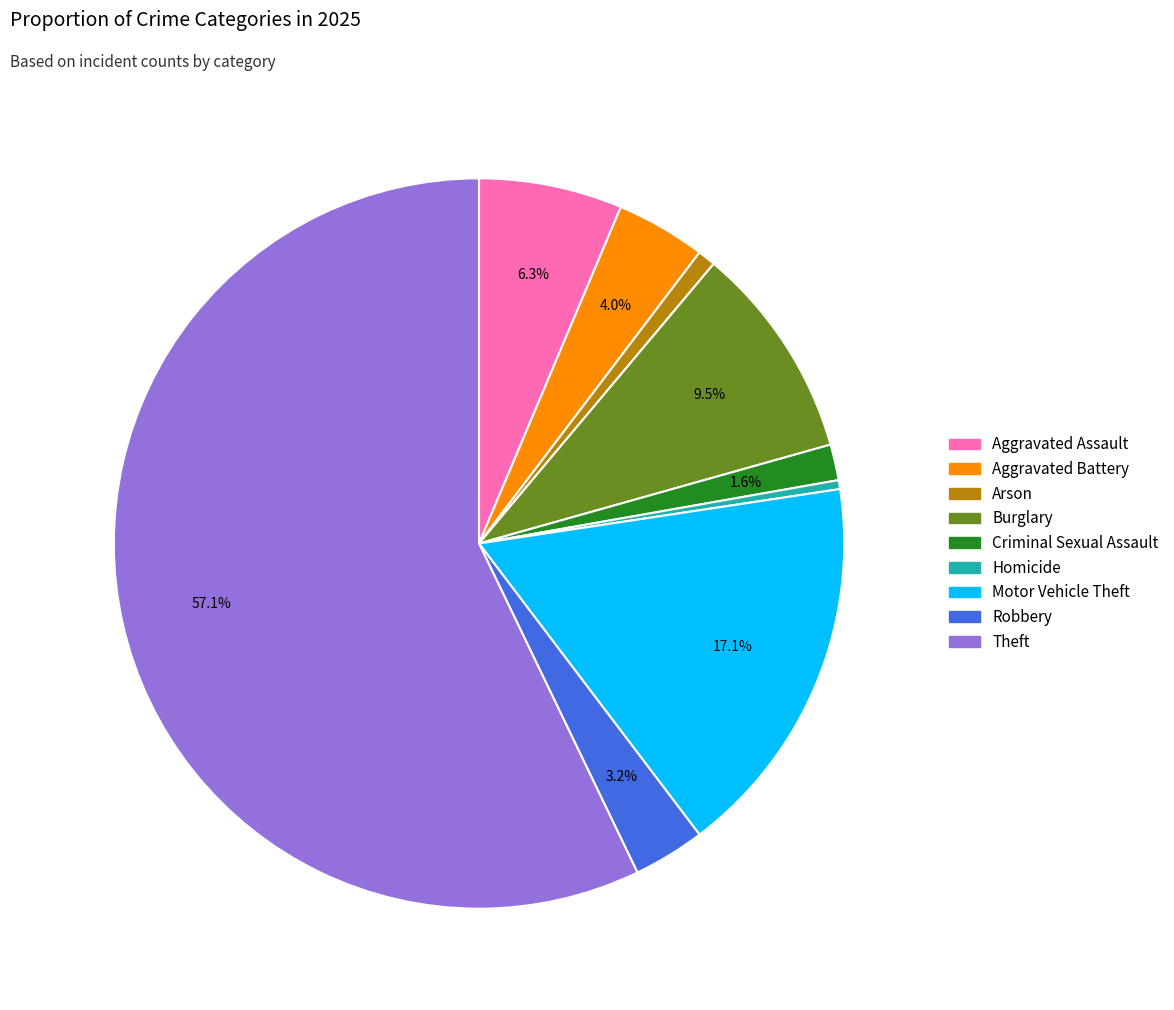

To the nearest percent, what is the difference between the largest and smallest slice percentages?

57%